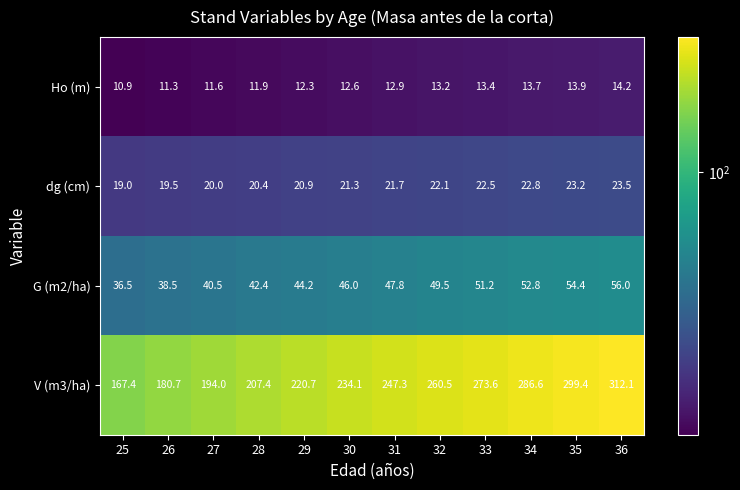

At how many categories does at least one series exceed 89?

12